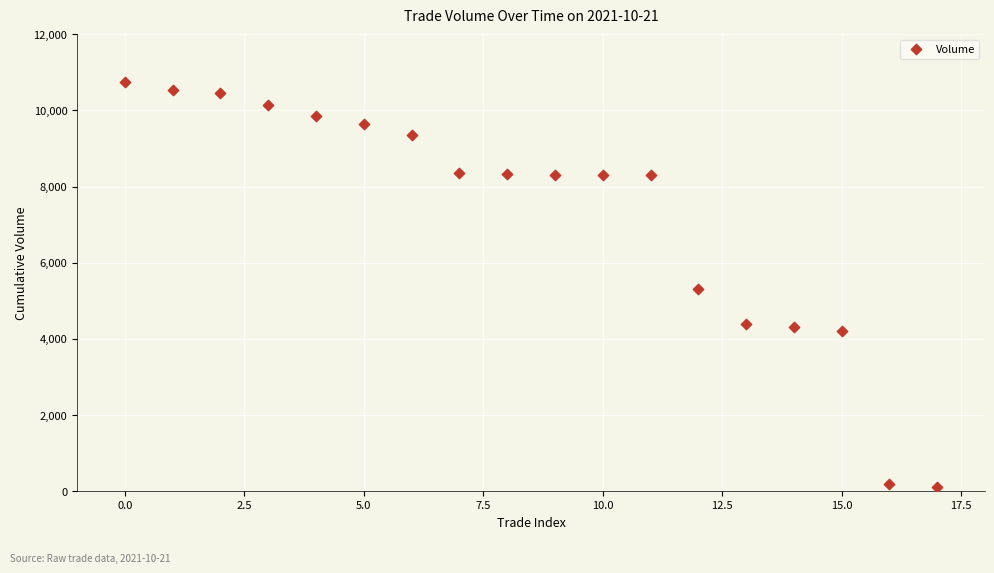

What Y value in the scatter plot is closest to 5423?

5300